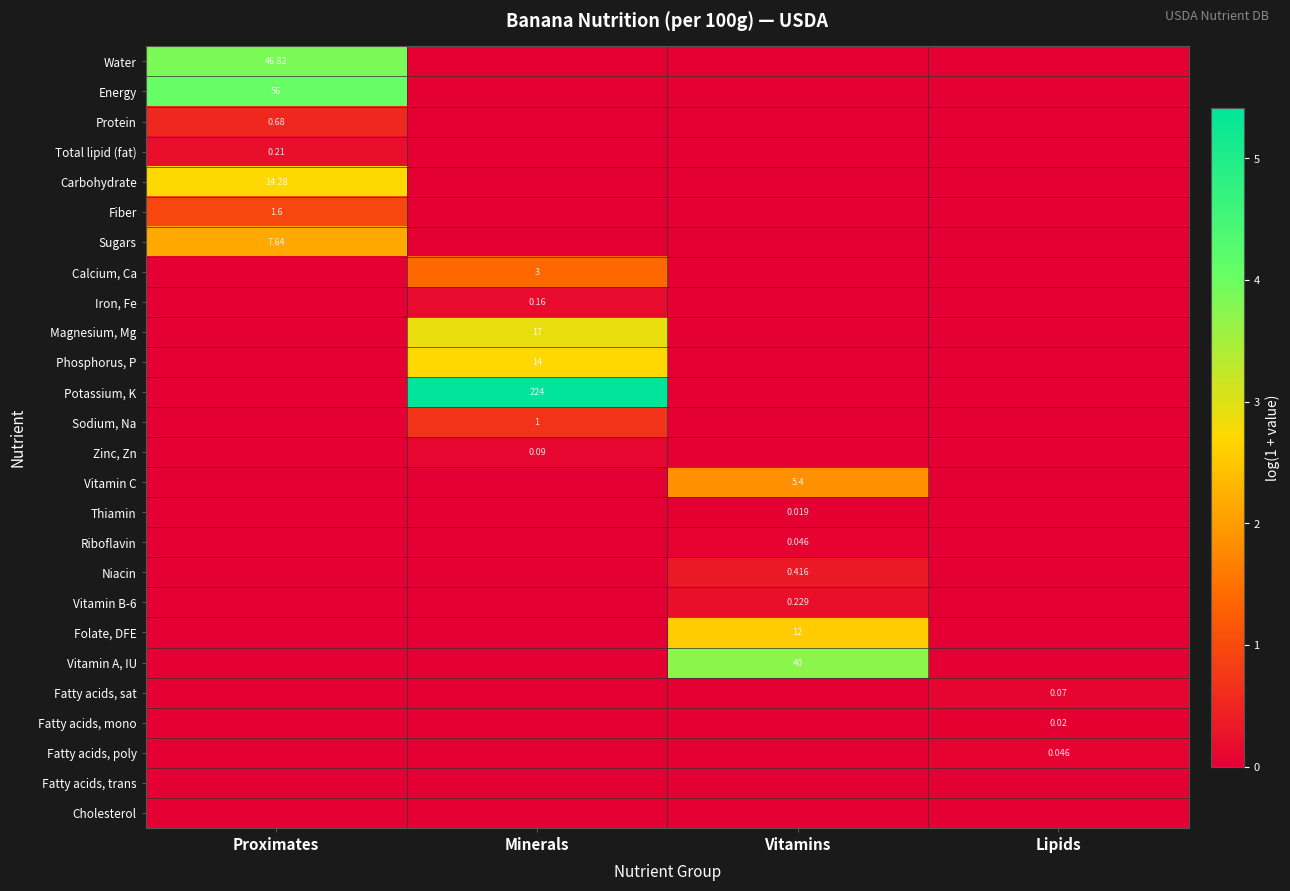

Is the value of Sodium, Na at Minerals greater than the value of Iron, Fe at Minerals?

Yes